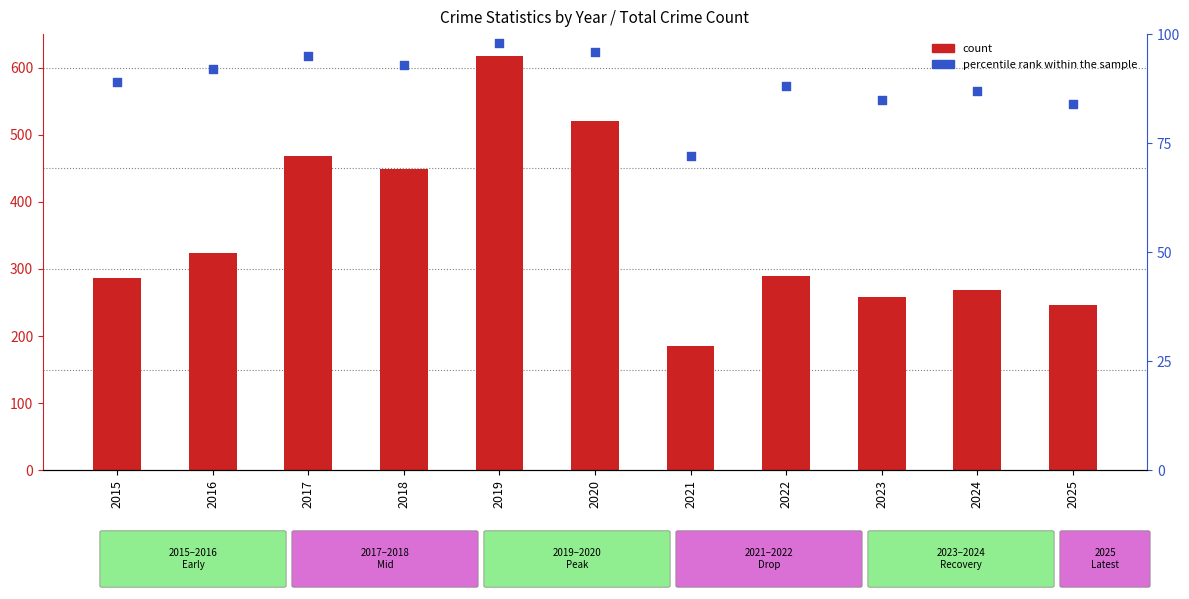

Which series has the widest spread of Y values?

count